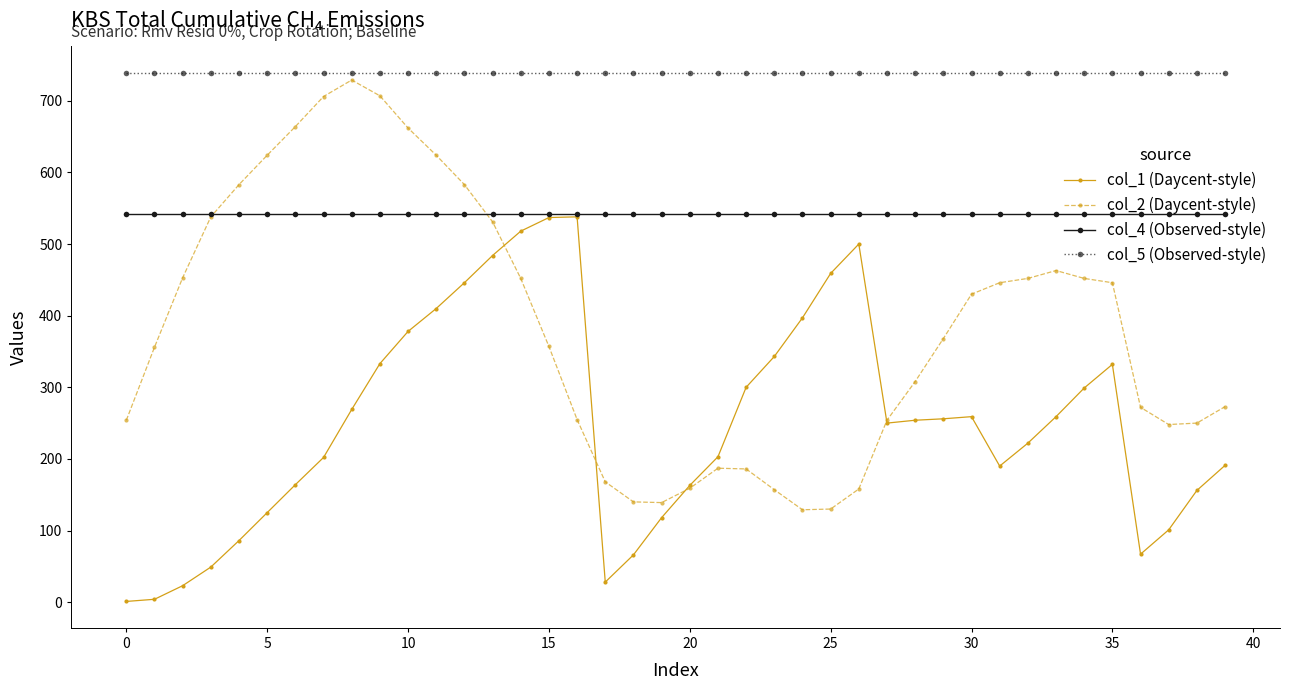

How many lines are shown in the chart?

4